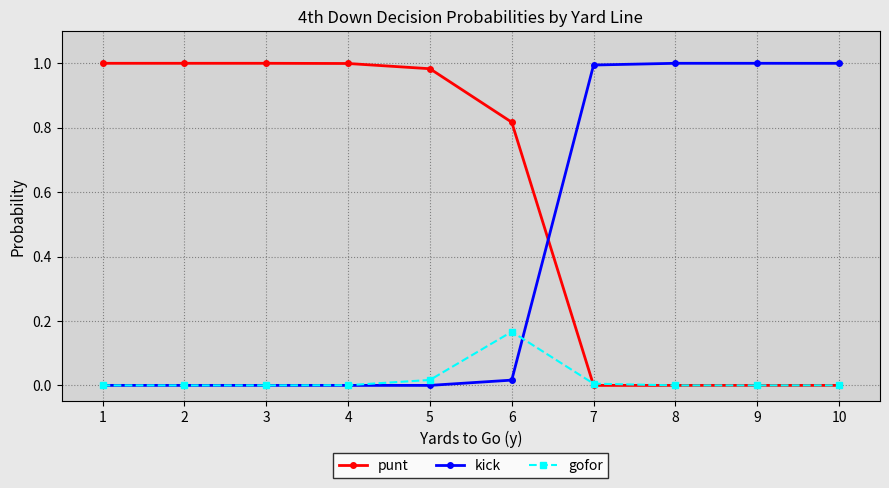

Is the value of punt at 2 greater than the value of kick at 5?

Yes